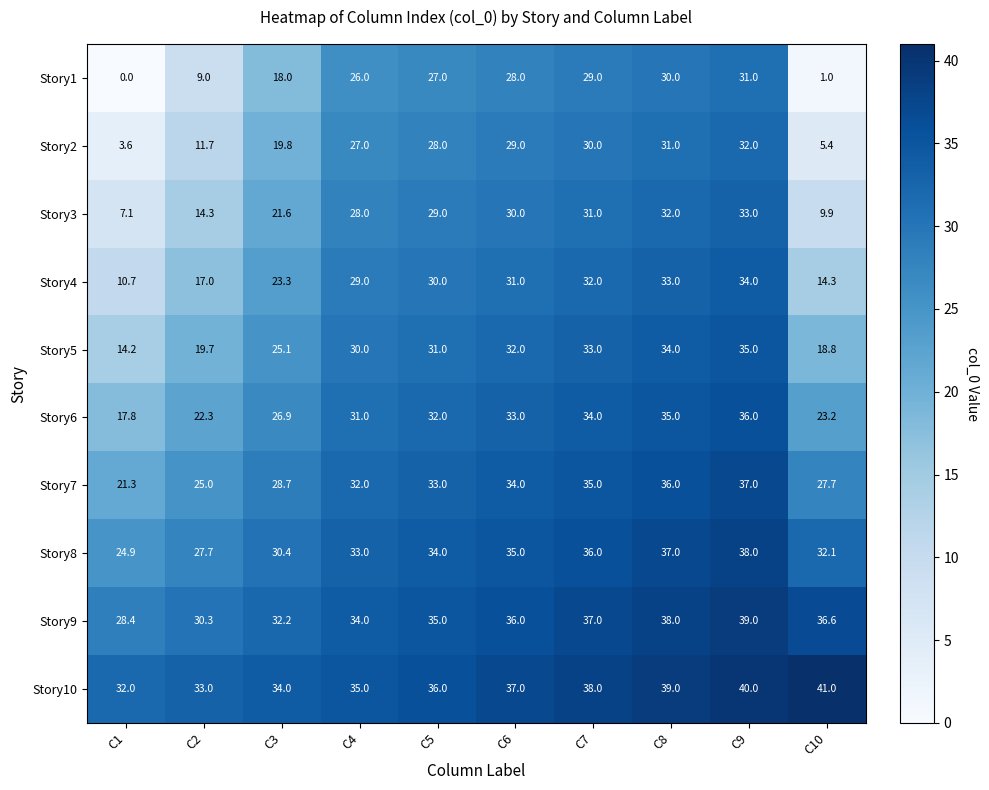

At how many categories does at least one series exceed 28?

10